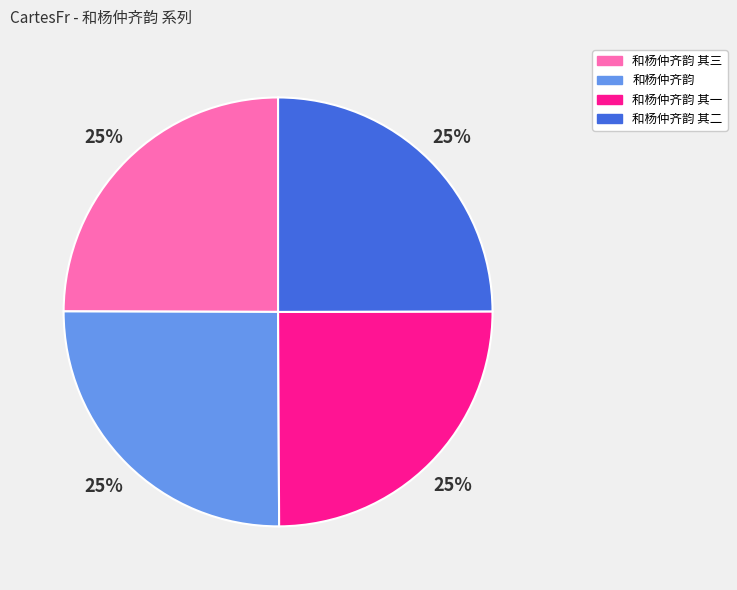

Count the number of slices in the pie.

4